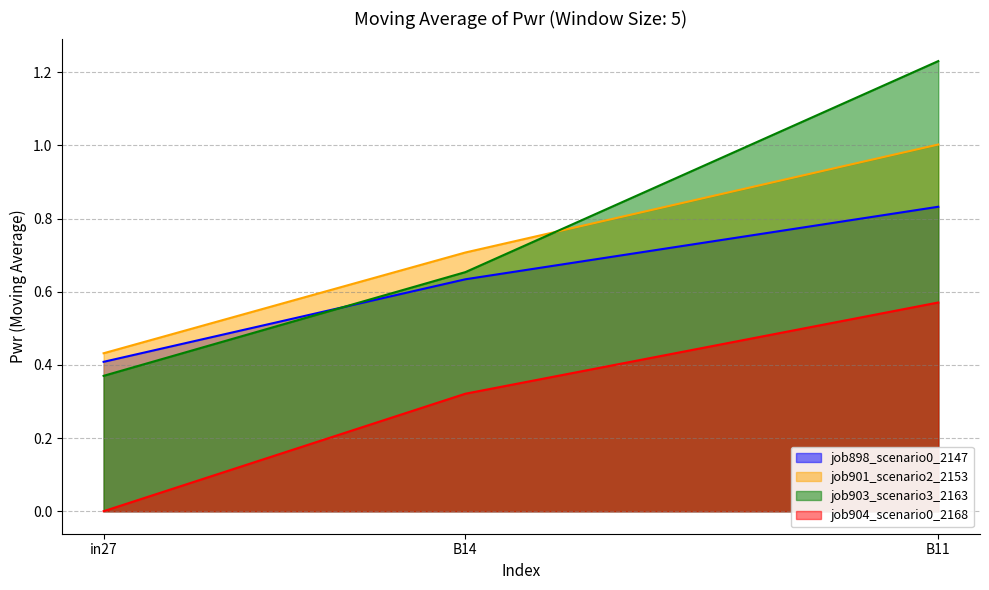

How many lines are shown in the chart?

4